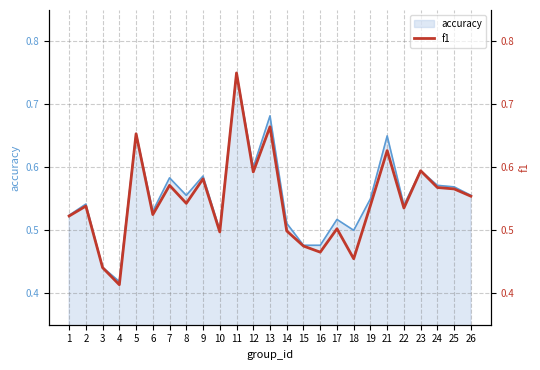

At which label does accuracy reach its peak?

11